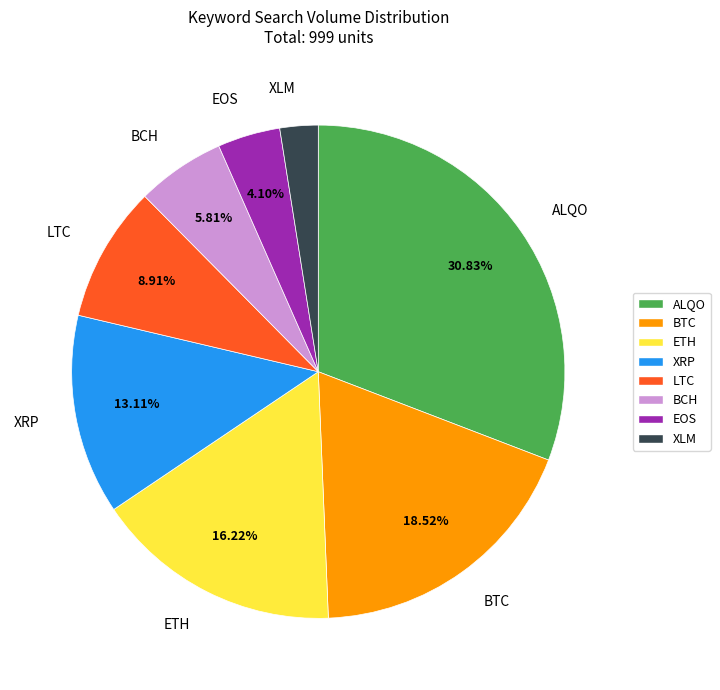

How many segments does this pie chart have?

8